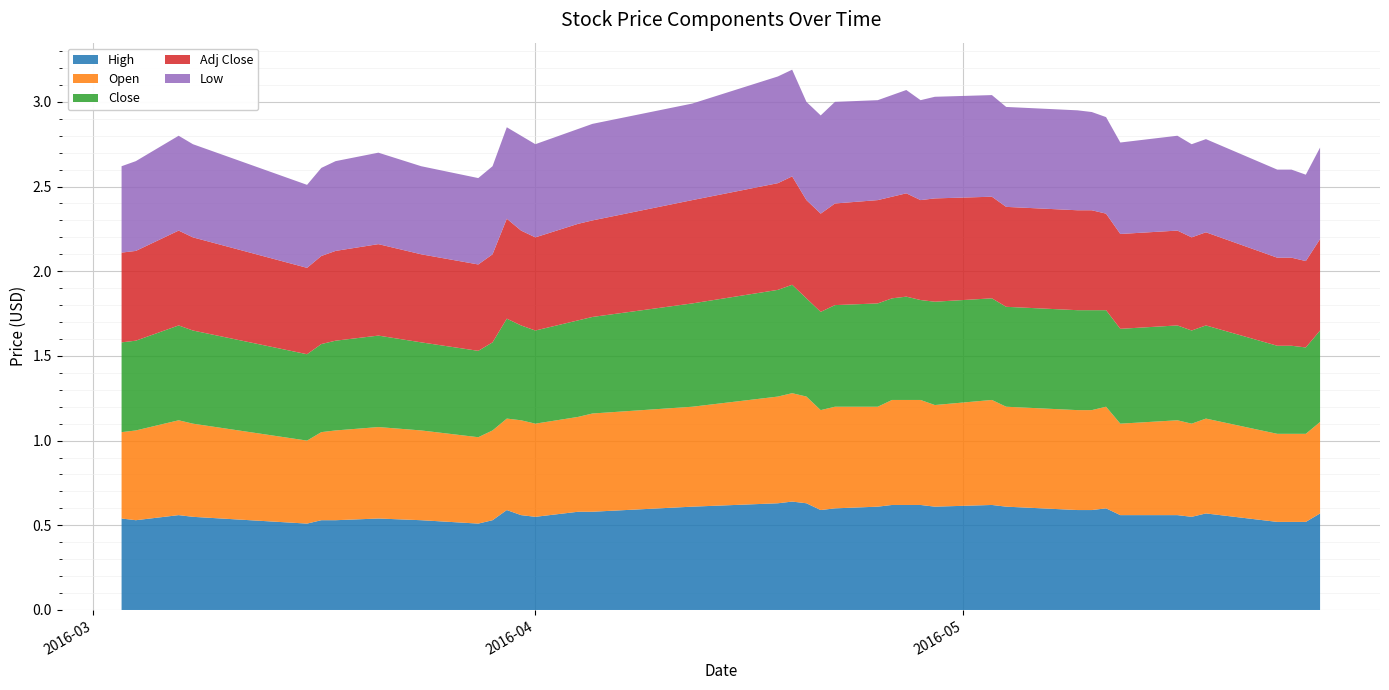

Reading left to right, list all the values displayed in this chart.

High: 0=0.5	1=0.5	2=0.6	3=0.6	4=0.5	5=0.5	6=0.5	7=0.5	8=0.5	9=0.5	10=0.5	11=0.6	12=0.6	13=0.6	14=0.6	15=0.6	16=0.6	17=0.6	18=0.6	19=0.6	20=0.6	21=0.6	22=0.6	23=0.6	24=0.6	25=0.6	26=0.6	27=0.6	28=0.6	29=0.6	30=0.6	31=0.6	32=0.6	33=0.6	34=0.6	35=0.6	36=0.5	37=0.5	38=0.5	39=0.6
Open: 0=0.5	1=0.5	2=0.6	3=0.6	4=0.5	5=0.5	6=0.5	7=0.5	8=0.5	9=0.5	10=0.5	11=0.5	12=0.6	13=0.6	14=0.6	15=0.6	16=0.6	17=0.6	18=0.6	19=0.6	20=0.6	21=0.6	22=0.6	23=0.6	24=0.6	25=0.6	26=0.6	27=0.6	28=0.6	29=0.6	30=0.6	31=0.6	32=0.5	33=0.6	34=0.6	35=0.6	36=0.5	37=0.5	38=0.5	39=0.5
Close: 0=0.5	1=0.5	2=0.6	3=0.6	4=0.5	5=0.5	6=0.5	7=0.5	8=0.5	9=0.5	10=0.5	11=0.6	12=0.6	13=0.6	14=0.6	15=0.6	16=0.6	17=0.6	18=0.6	19=0.6	20=0.6	21=0.6	22=0.6	23=0.6	24=0.6	25=0.6	26=0.6	27=0.6	28=0.6	29=0.6	30=0.6	31=0.6	32=0.6	33=0.6	34=0.6	35=0.6	36=0.5	37=0.5	38=0.5	39=0.5
Adj Close: 0=0.5	1=0.5	2=0.6	3=0.6	4=0.5	5=0.5	6=0.5	7=0.5	8=0.5	9=0.5	10=0.5	11=0.6	12=0.6	13=0.6	14=0.6	15=0.6	16=0.6	17=0.6	18=0.6	19=0.6	20=0.6	21=0.6	22=0.6	23=0.6	24=0.6	25=0.6	26=0.6	27=0.6	28=0.6	29=0.6	30=0.6	31=0.6	32=0.6	33=0.6	34=0.6	35=0.6	36=0.5	37=0.5	38=0.5	39=0.5
Low: 0=0.5	1=0.5	2=0.6	3=0.6	4=0.5	5=0.5	6=0.5	7=0.5	8=0.5	9=0.5	10=0.5	11=0.5	12=0.6	13=0.6	14=0.6	15=0.6	16=0.6	17=0.6	18=0.6	19=0.6	20=0.6	21=0.6	22=0.6	23=0.6	24=0.6	25=0.6	26=0.6	27=0.6	28=0.6	29=0.6	30=0.6	31=0.6	32=0.5	33=0.6	34=0.6	35=0.6	36=0.5	37=0.5	38=0.5	39=0.5